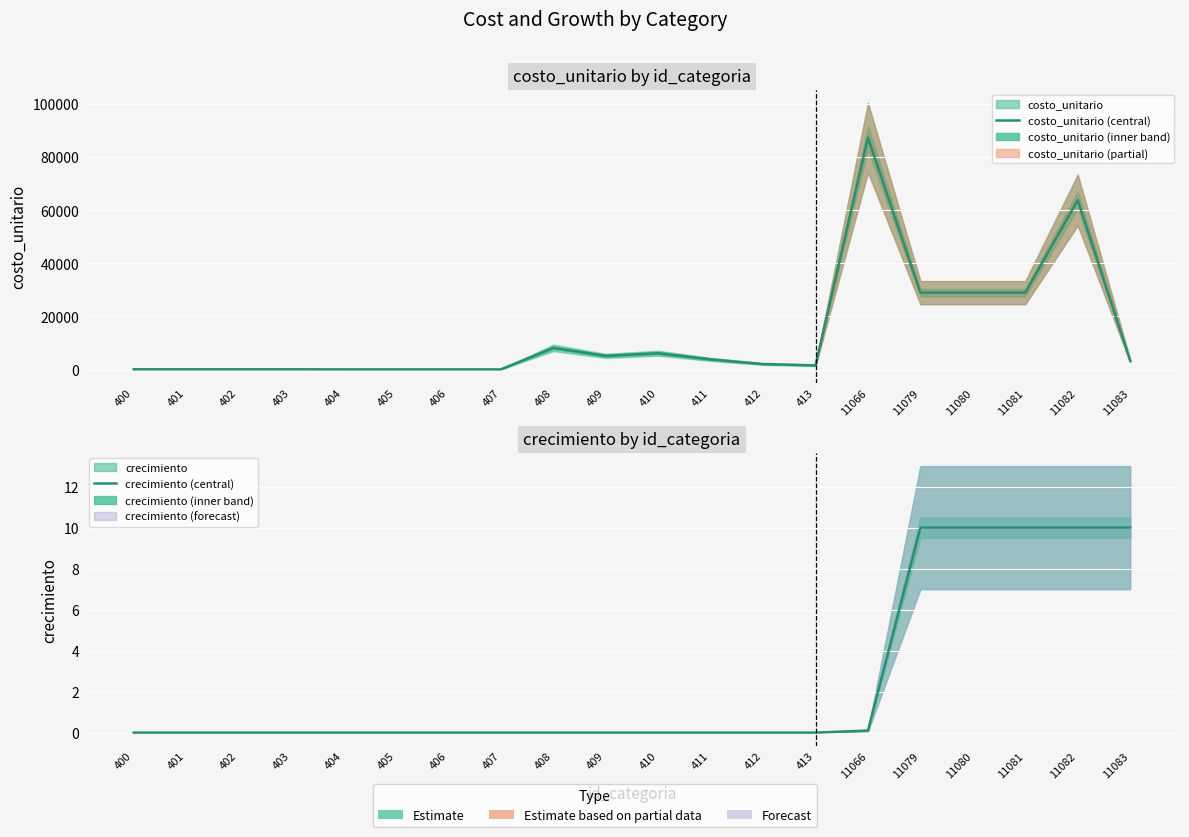

How many categories are shown in the chart?

20